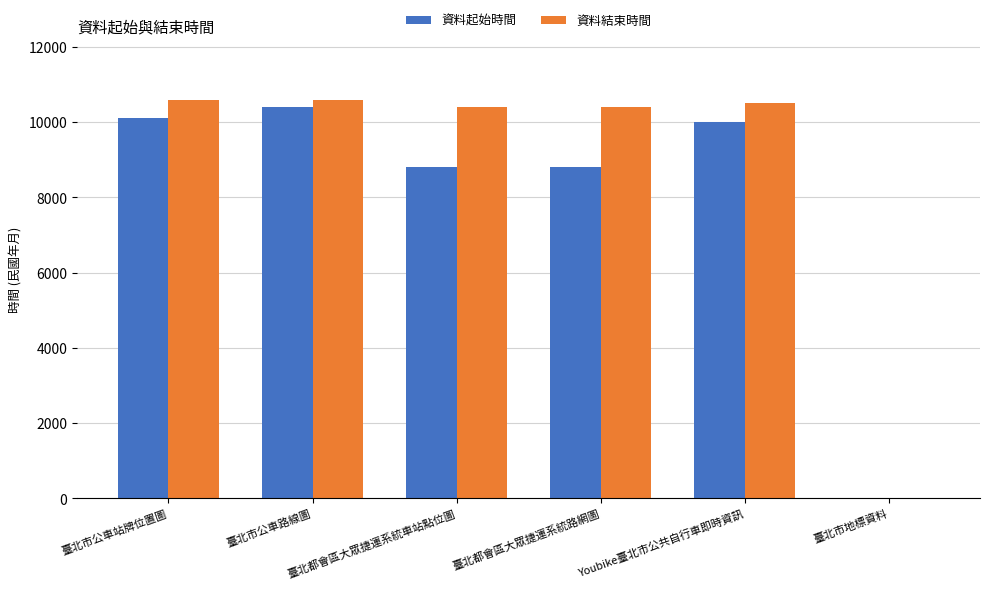

What are all the series names shown in the legend?

資料起始時間, 資料結束時間